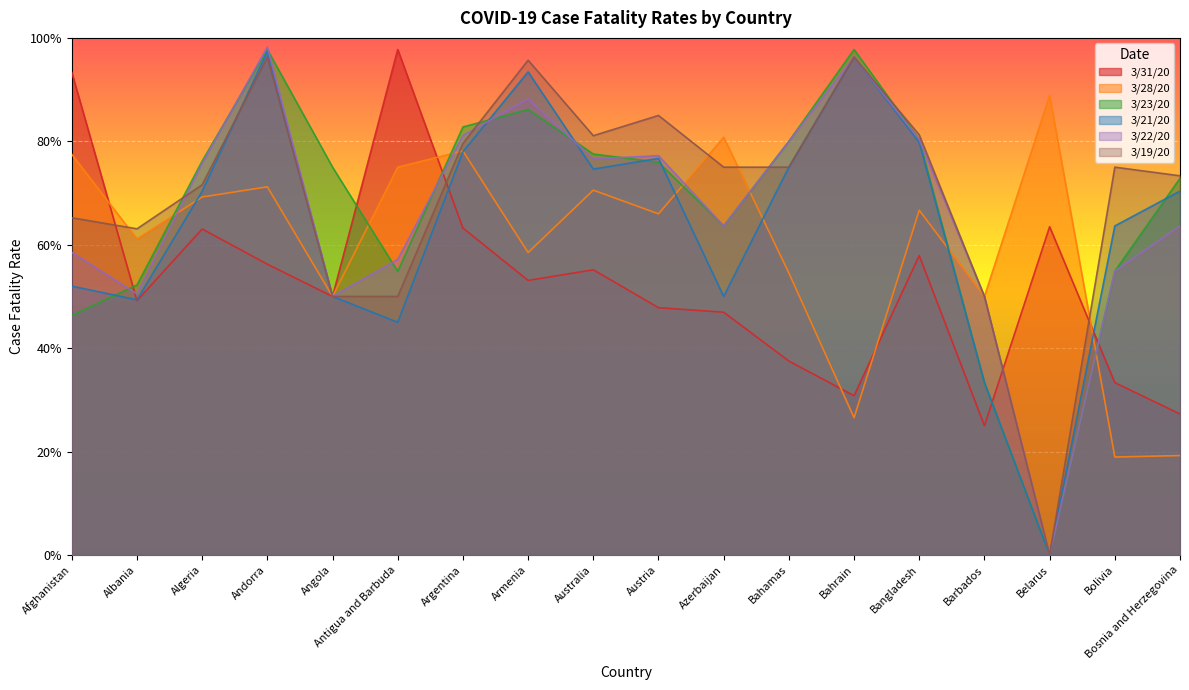

At Bahrain, list the series in order from largest to smallest.

3/23/20, 3/19/20, 3/21/20, 3/22/20, 3/31/20, 3/28/20